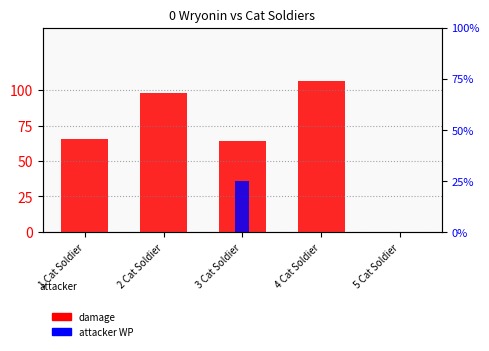

List the labels in order of damage value, smallest first.

5 Cat Soldier, 3 Cat Soldier, 1 Cat Soldier, 2 Cat Soldier, 4 Cat Soldier